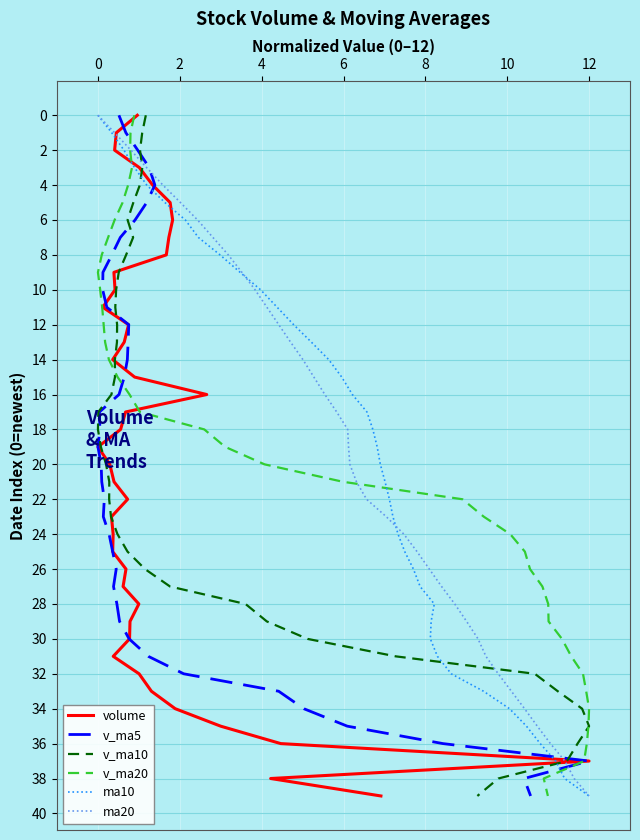

True or false: ma10 has more than 1 points higher than both neighbors.

False